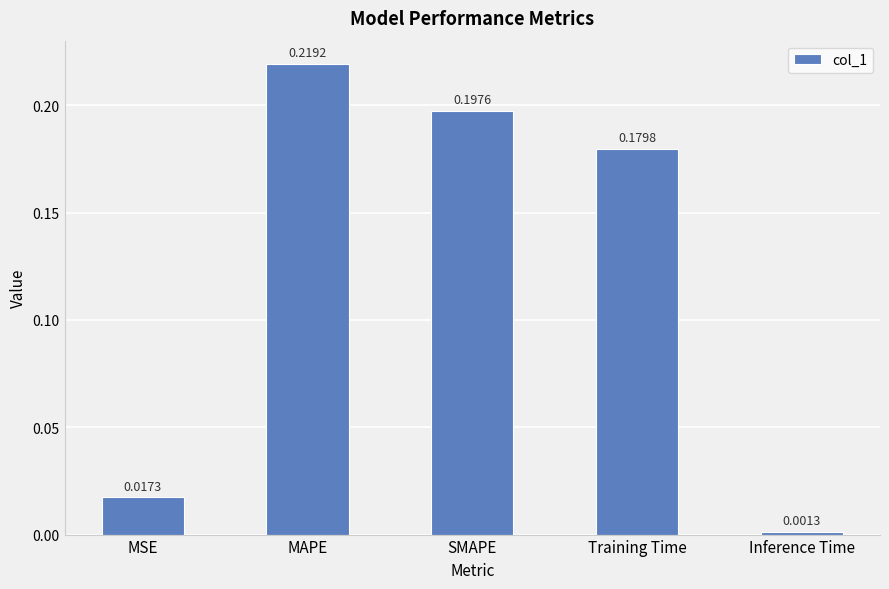

List the labels in order of value, smallest first.

Inference Time, MSE, Training Time, SMAPE, MAPE